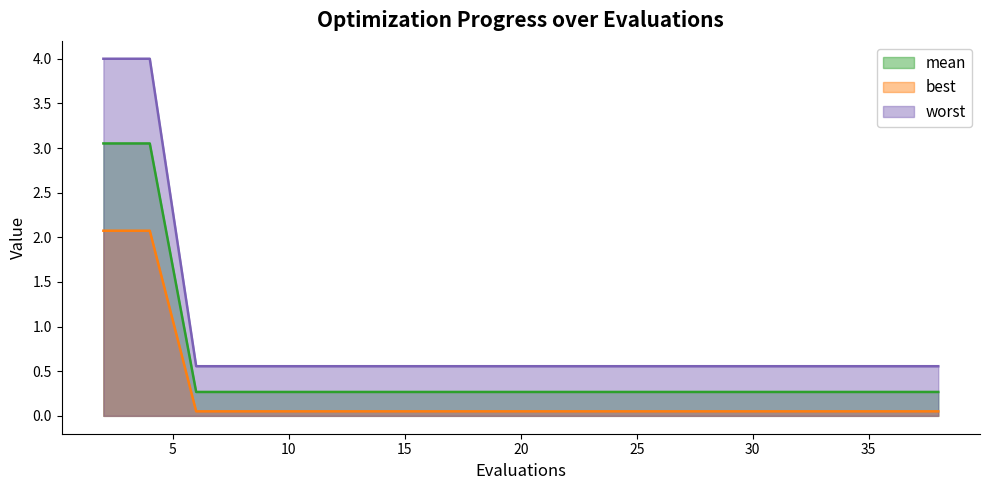

Is the value of worst at 6 greater than the value of best at 36?

Yes